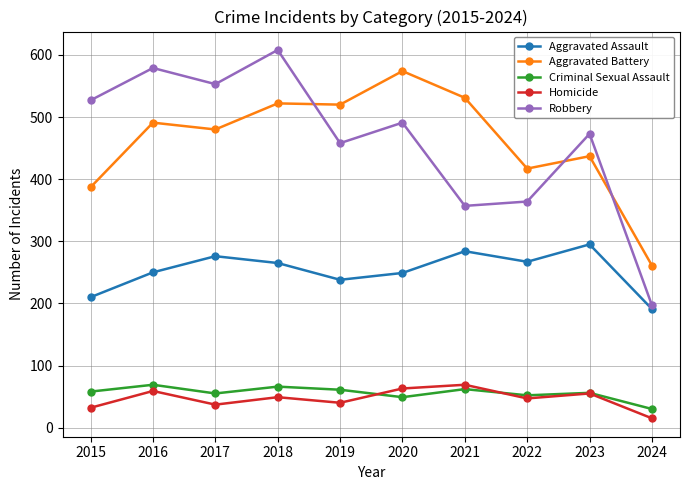

True or false: Criminal Sexual Assault and Homicide cross at least once.

True